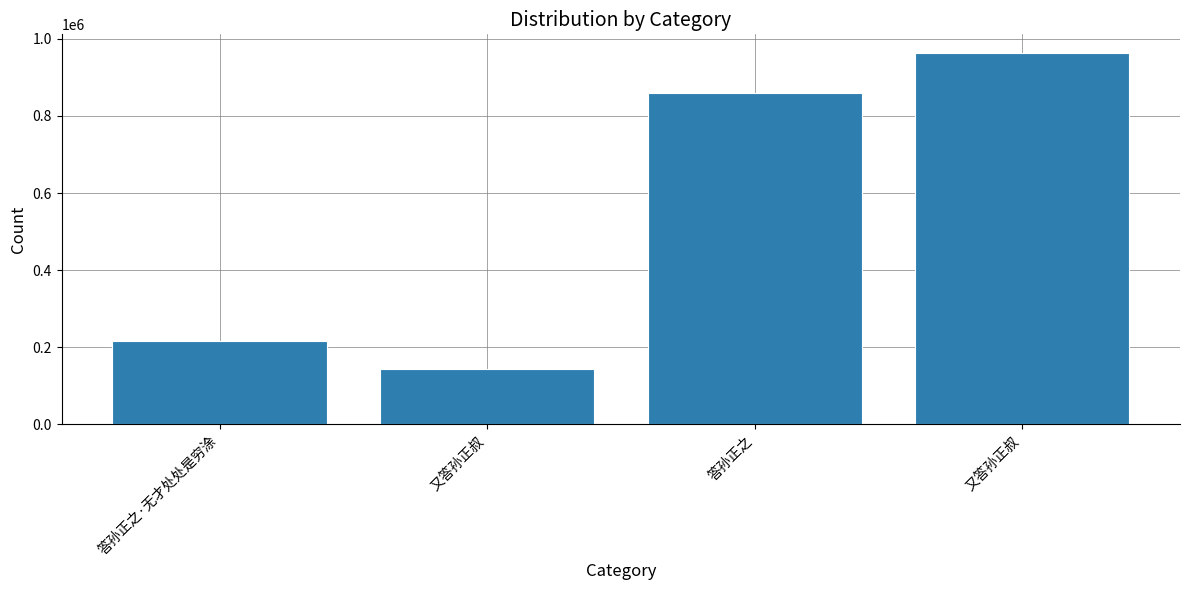

Count the number of categories in the chart.

4